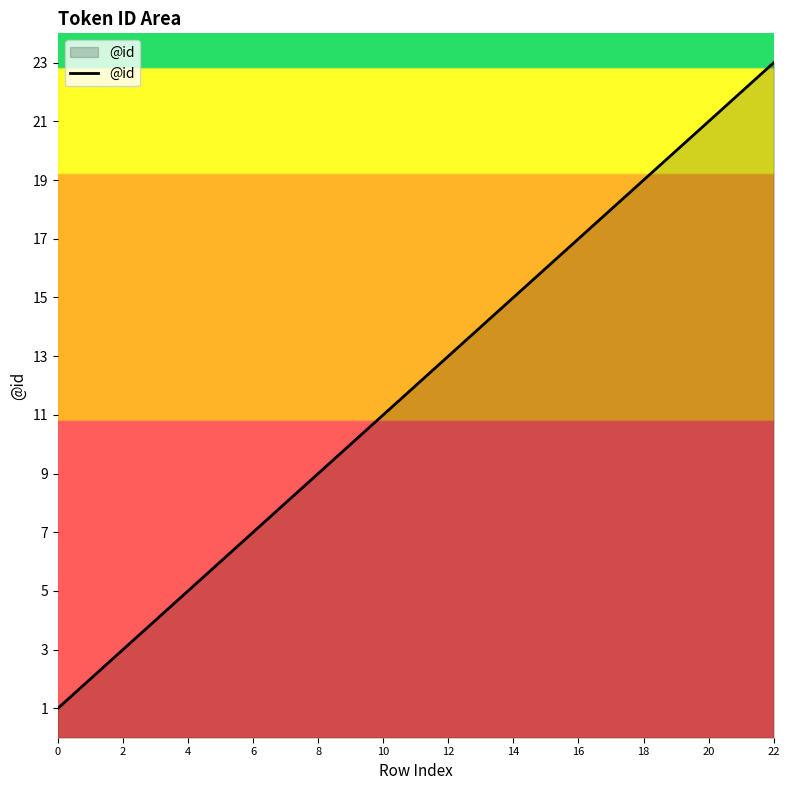

Does the chart display data point markers on the line(s)?

No